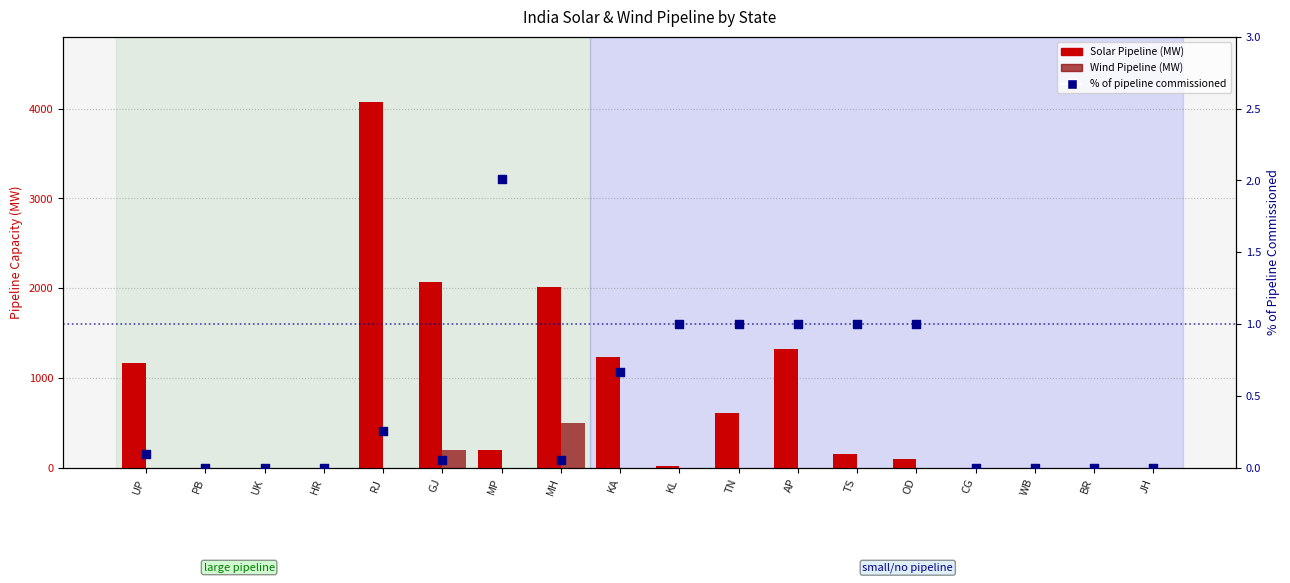

Is the value of Wind Pipeline (MW) at BR greater than the value of % of pipeline commissioned at TN?

No